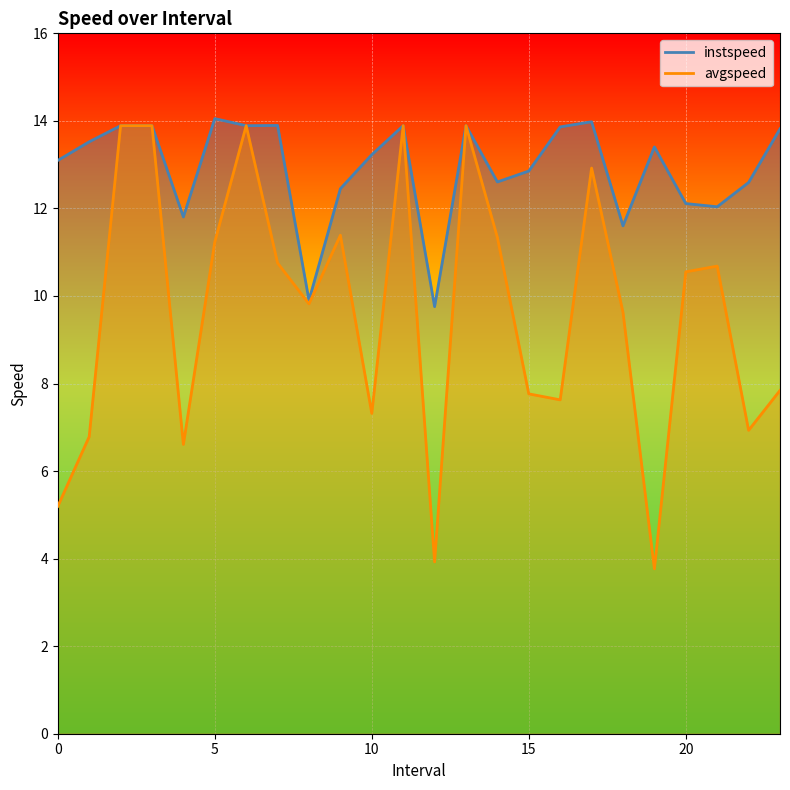

Reading left to right, list all the values displayed in this chart.

instspeed: 13.1	13.5	13.9	13.9	11.8	14.1	13.9	13.9	9.9	12.5	13.2	13.9	9.8	13.9	12.6	12.9	13.9	14.0	11.6	13.4	12.1	12.0	12.6	13.8
avgspeed: 5.2	6.8	13.9	13.9	6.6	11.2	13.9	10.8	9.8	11.4	7.3	13.9	3.9	13.9	11.3	7.8	7.6	12.9	9.6	3.8	10.6	10.7	6.9	7.8